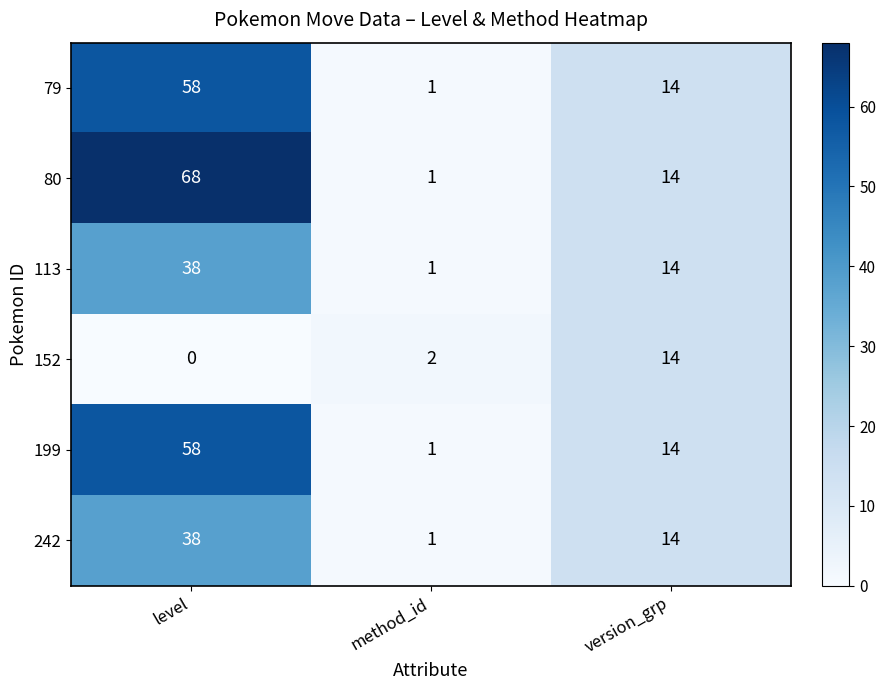

What is the maximum value shown in the chart?

68